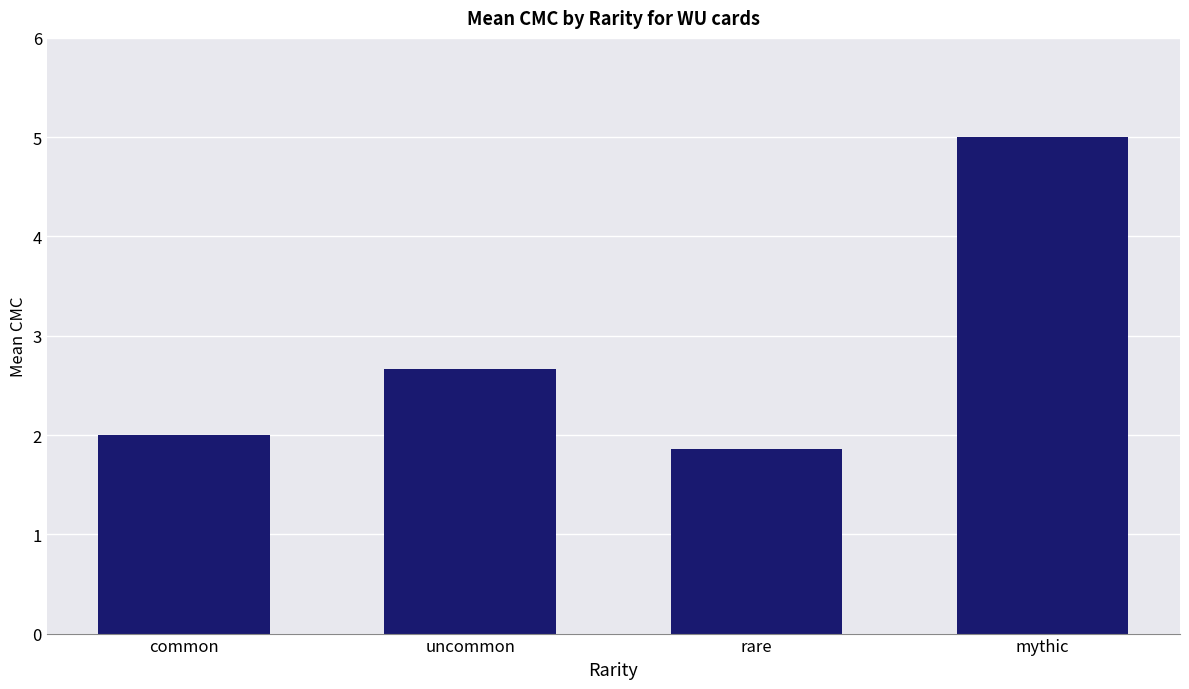

At which category does the chart reach its minimum across all series?

rare